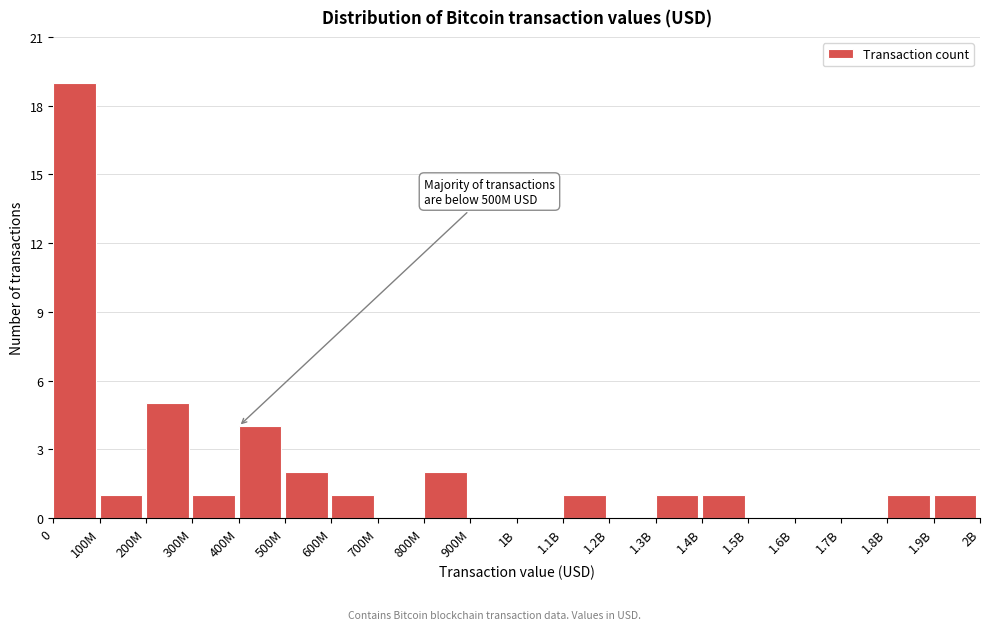

Reading left to right, list all the values displayed in this chart.

0=19	100M=1	200M=5	300M=1	400M=4	500M=2	600M=1	700M=0	800M=2	900M=0	1B=0	1.1B=1	1.2B=0	1.3B=1	1.4B=1	1.5B=0	1.6B=0	1.7B=0	1.8B=1	1.9B=1